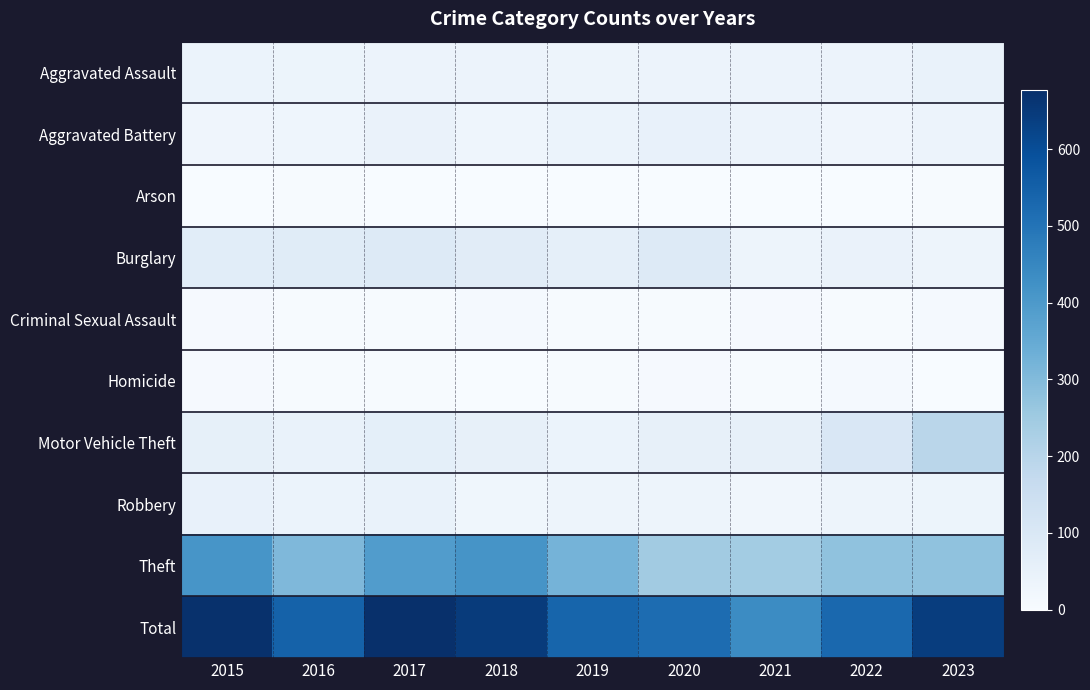

What is the difference between the Motor Vehicle Theft values at 2022 and 2021?

48